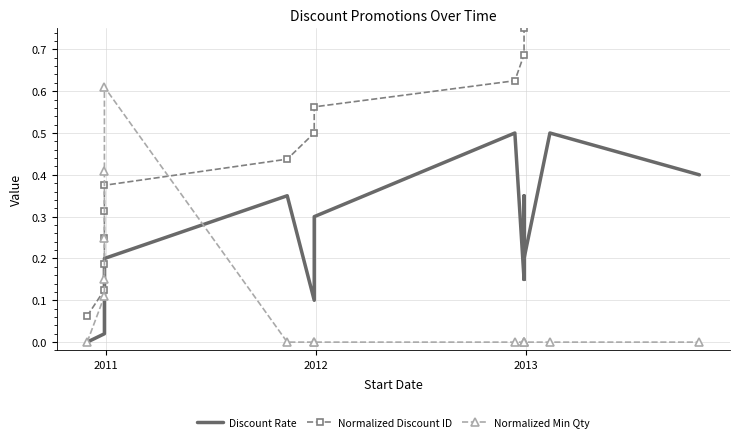

What is the difference between the second highest and minimum values in the Normalized Discount ID series?

0.9